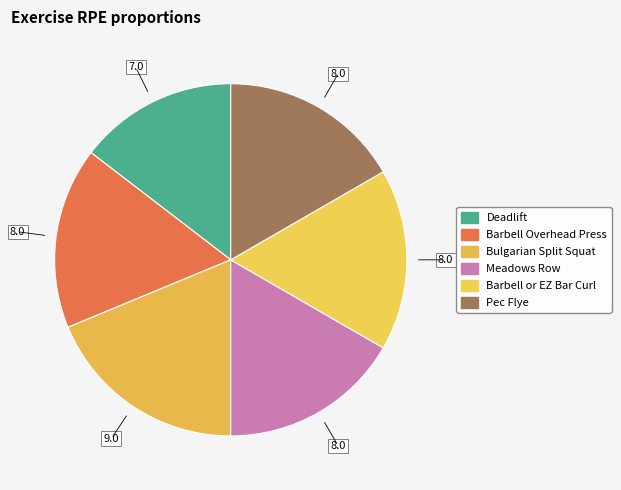

What is the ratio of the value at Bulgarian Split Squat to the value at Pec Flye?

1.1